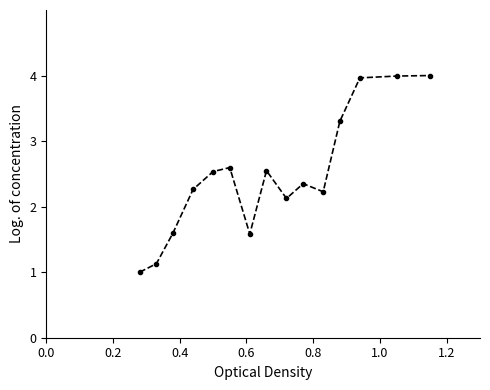

True or false: the data has more than 1 interior local peaks.

True